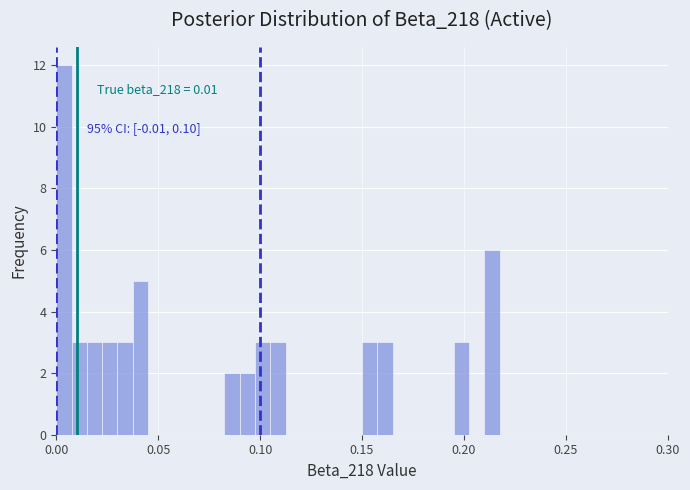

Around what value on the x-axis is the tallest bar? Give the approximate position of its centre, as read against the axis.

0.005